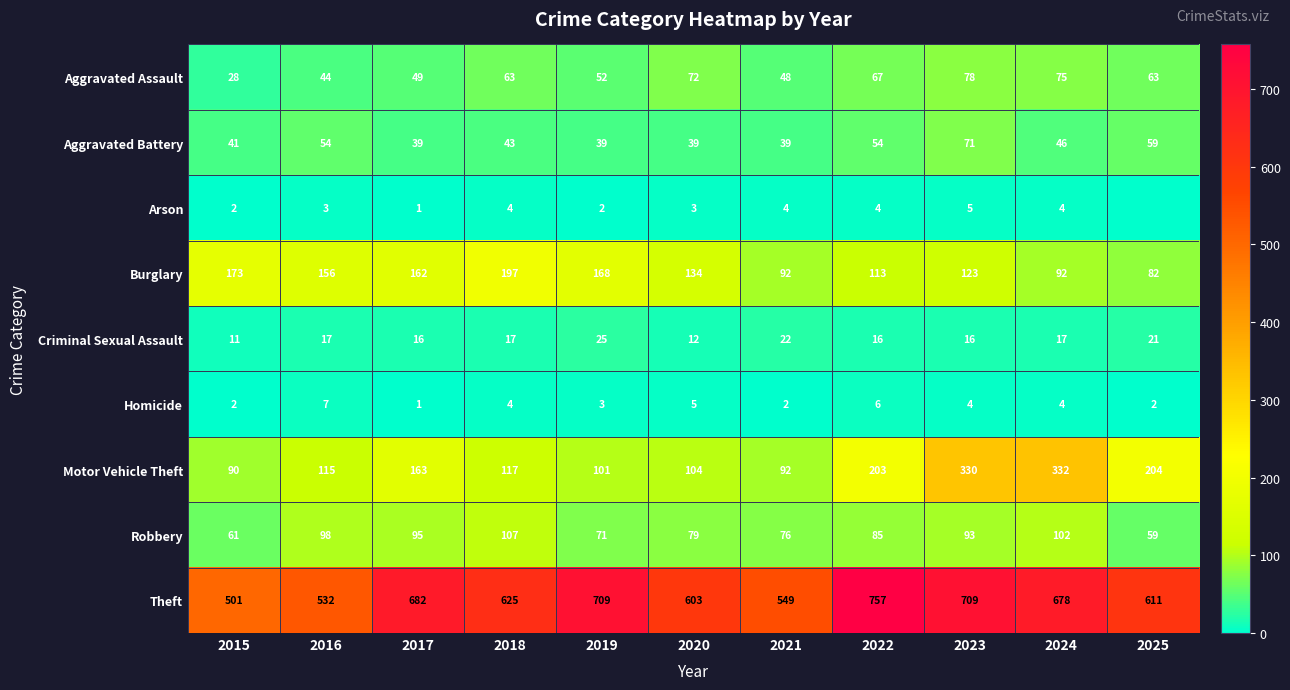

True or false: Burglary has a value of 38 at 2025.

False